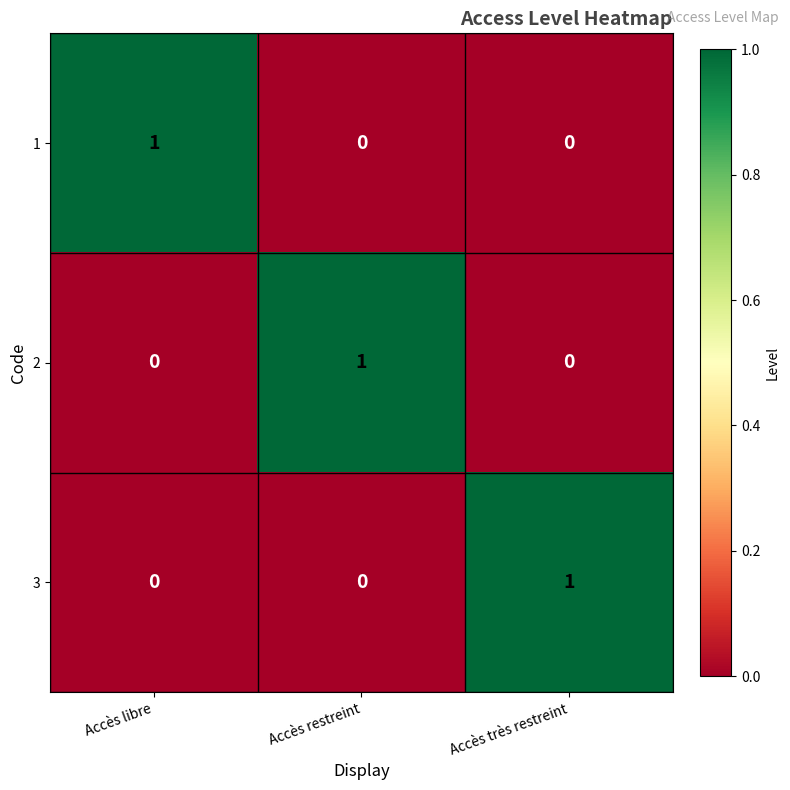

What is the spread (max minus min) of values at Accès libre?

1